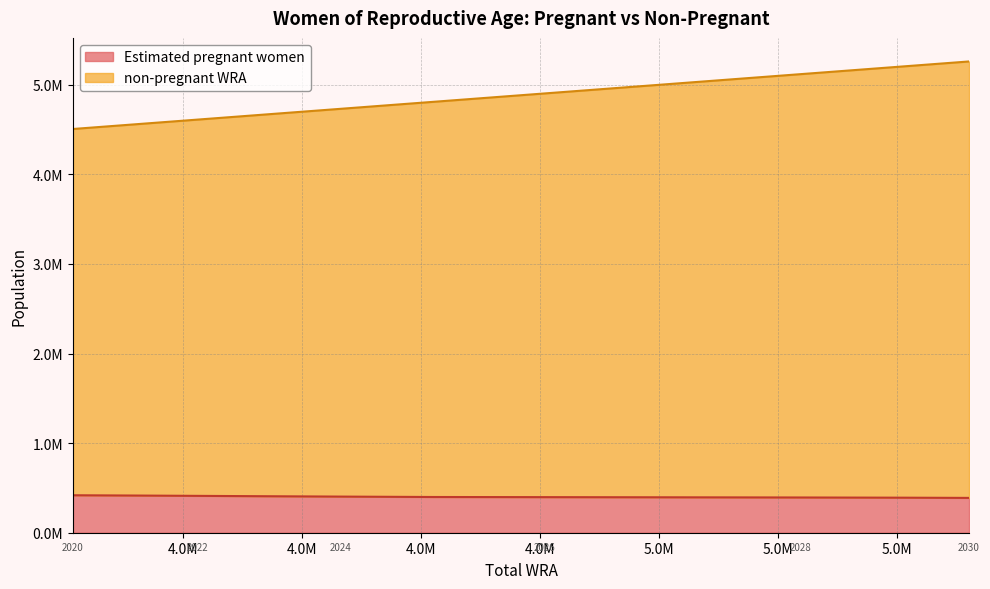

Rank the series by their maximum value, from highest to lowest.

non-pregnant WRA, Estimated pregnant women